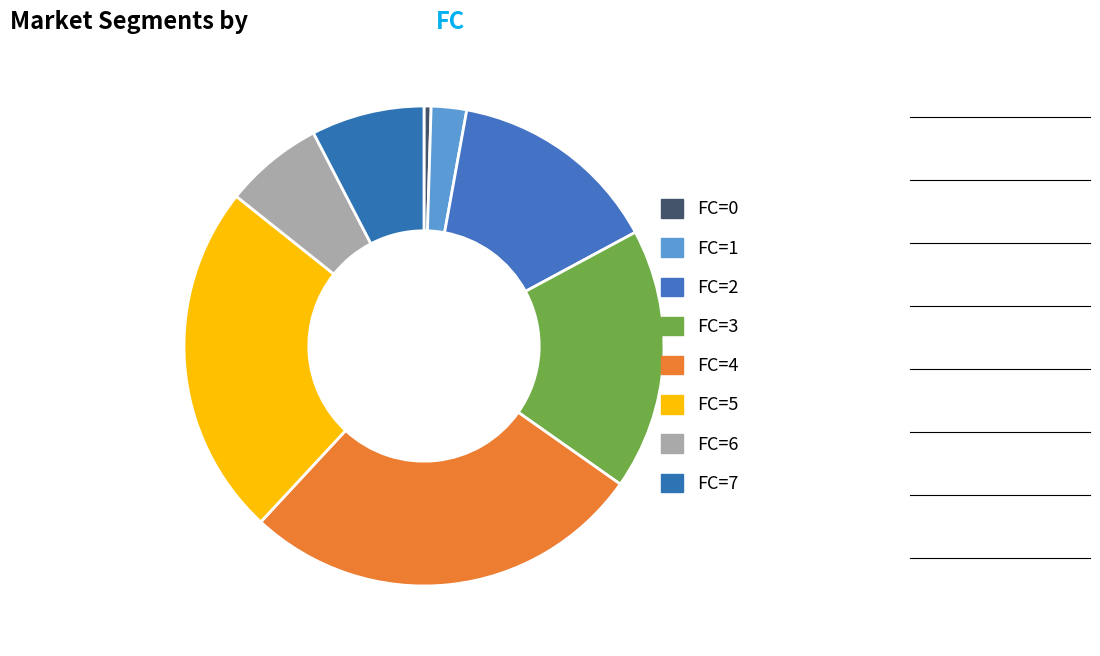

How many slices are in this pie chart?

8